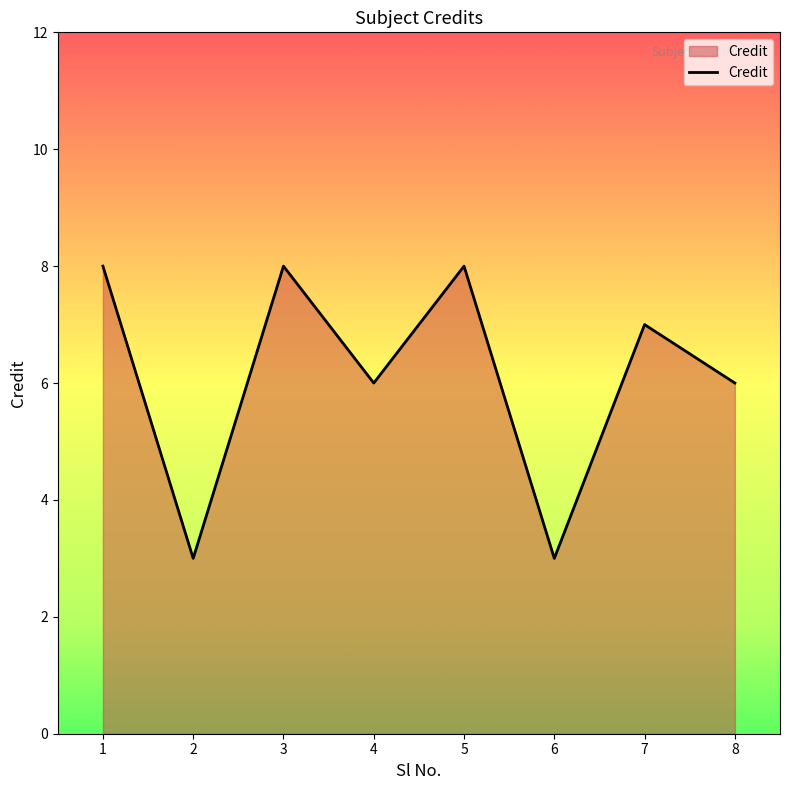

At which category does the data reach its first local peak?

3